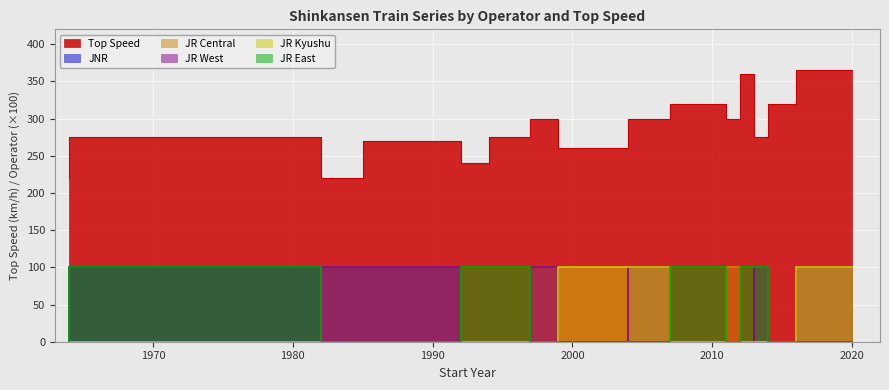

The JR West series shows 100 at 2007. True or false?

True